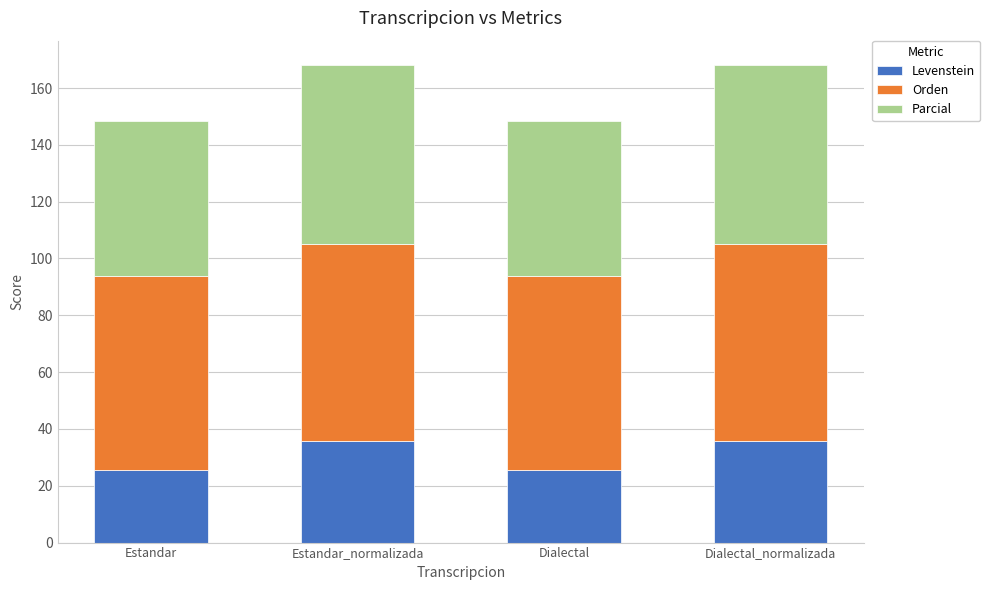

Does the chart contain any negative values?

No